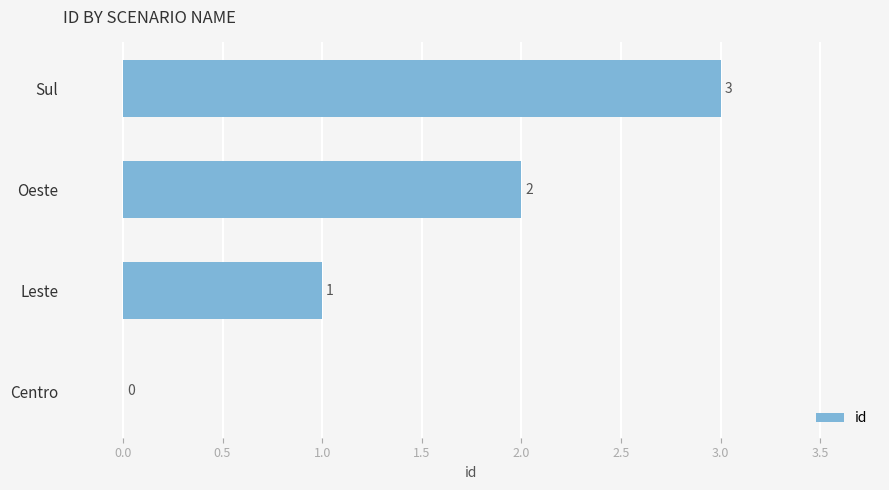

What value does the data have at Sul?

3